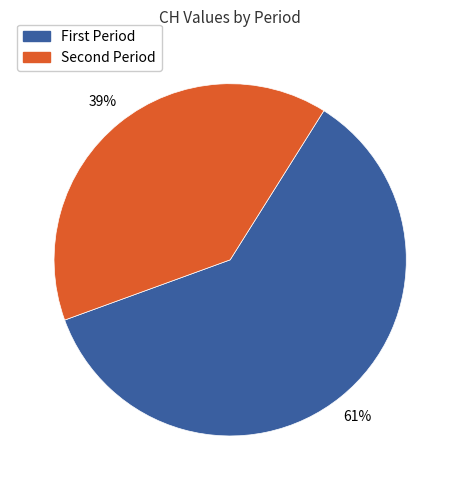

Is there a majority slice in this chart?

Yes